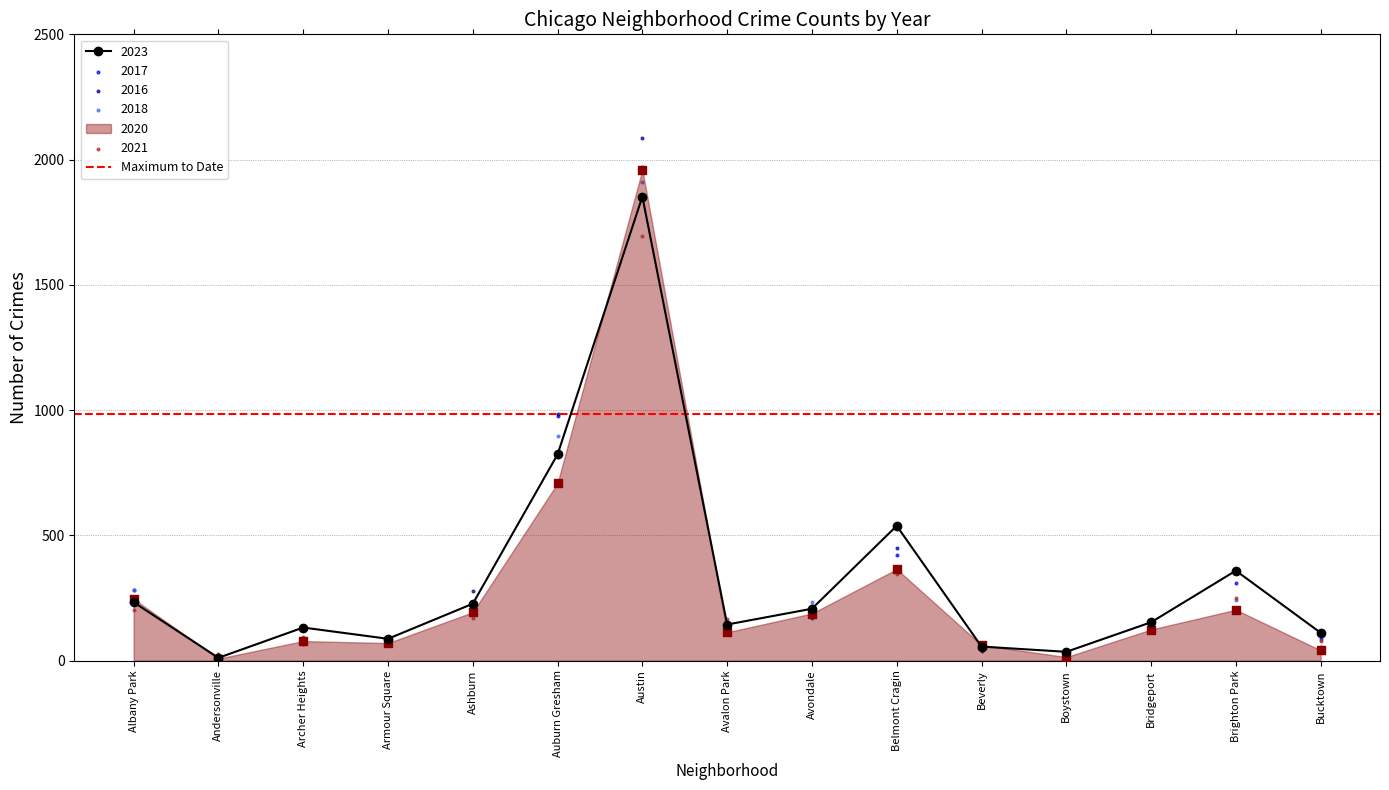

At which category is the sum across all series the highest?

Austin